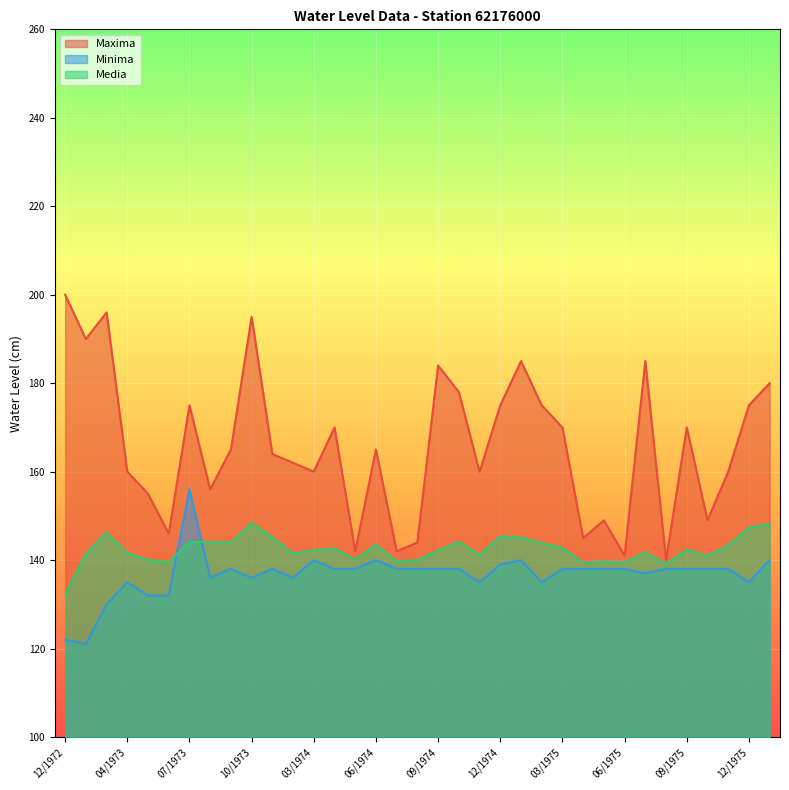

At how many categories does at least one series exceed 121?

35